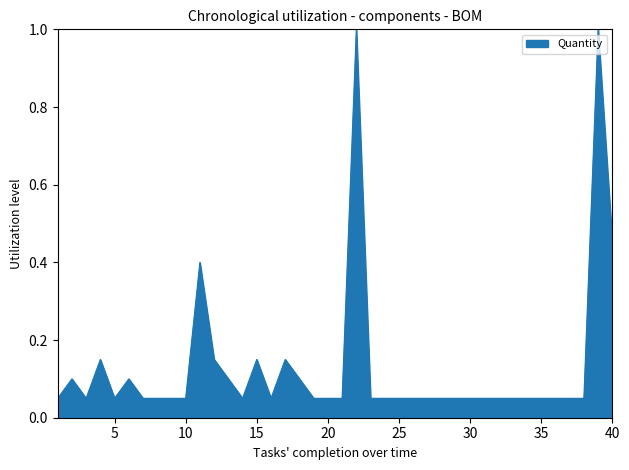

What is the greatest value displayed?

1.0